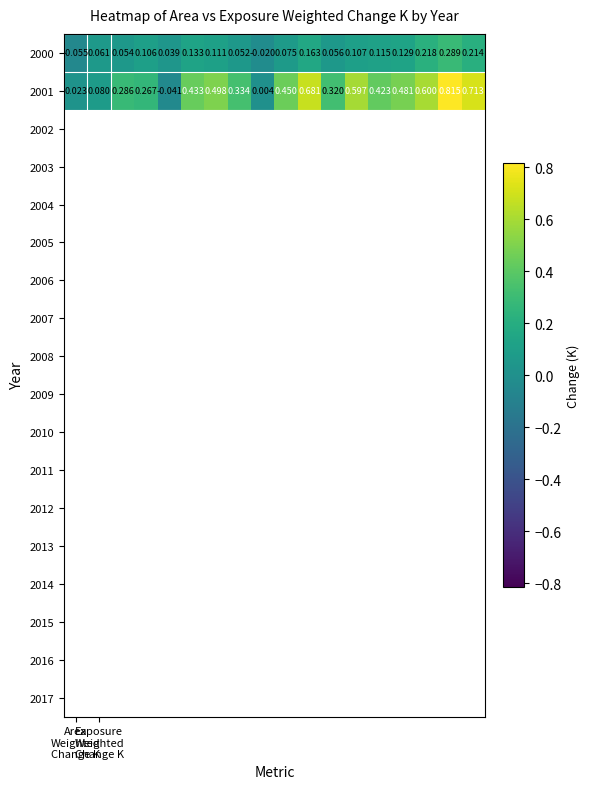

Which series has the largest total across all categories?

2001